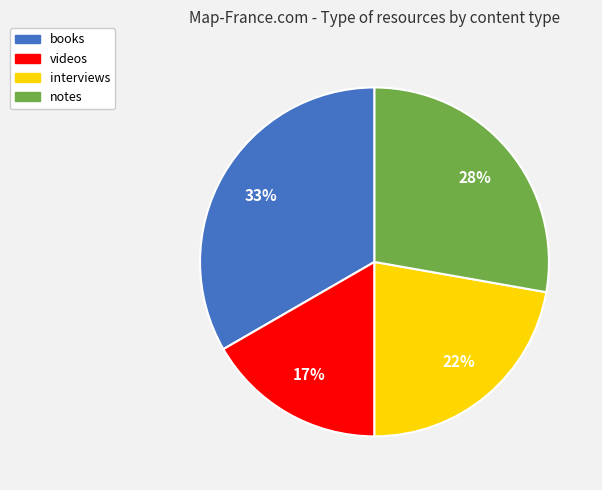

To the nearest percent, what is the combined percentage of videos and books?

50%